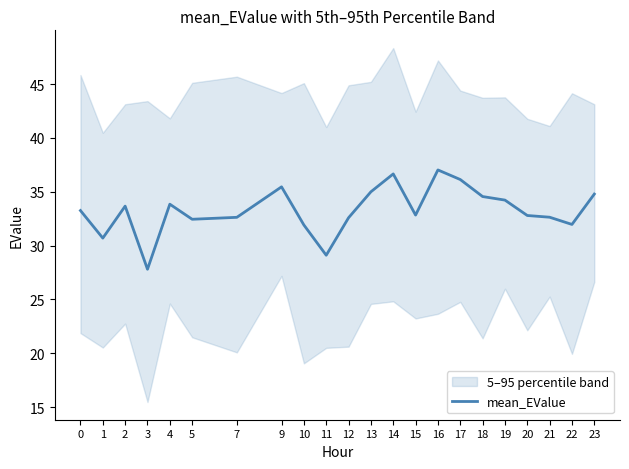

What is the average value?

33.3